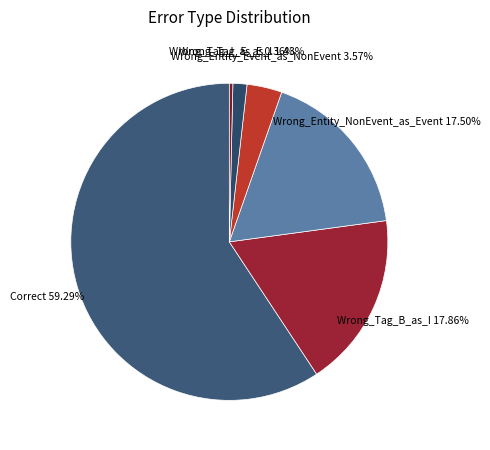

Which slice represents more than half of the pie?

Correct